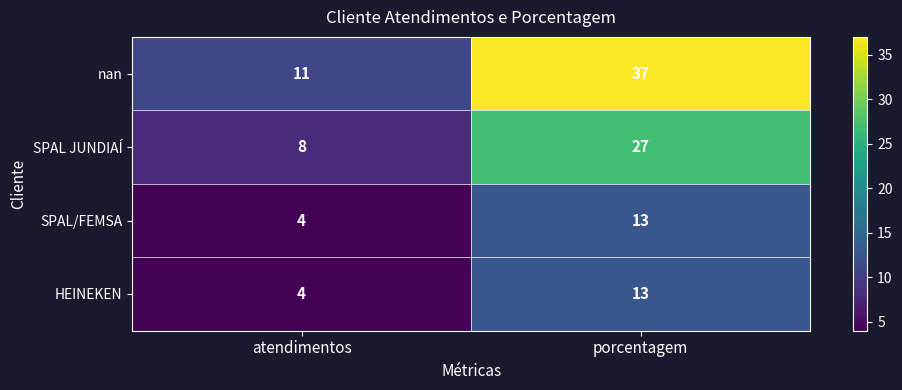

The SPAL JUNDIAÍ series shows 27 at porcentagem. True or false?

True